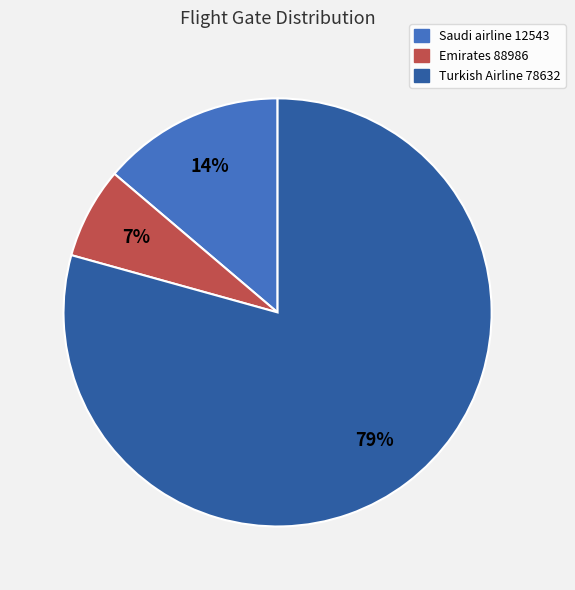

Do Emirates 88986 and Saudi airline 12543 together represent more than half of the pie?

No